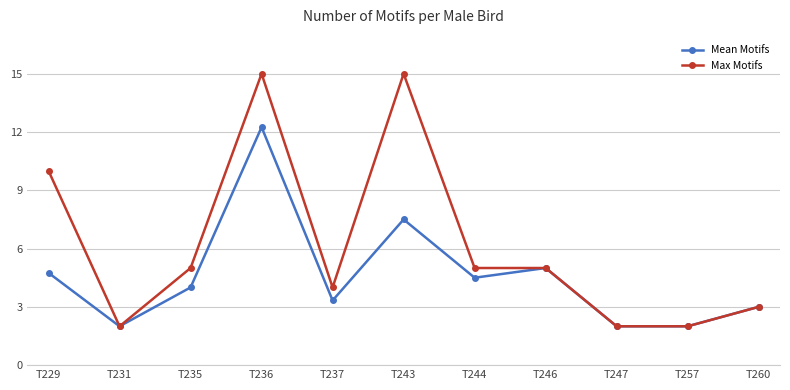

What is the smallest value displayed?

2.0